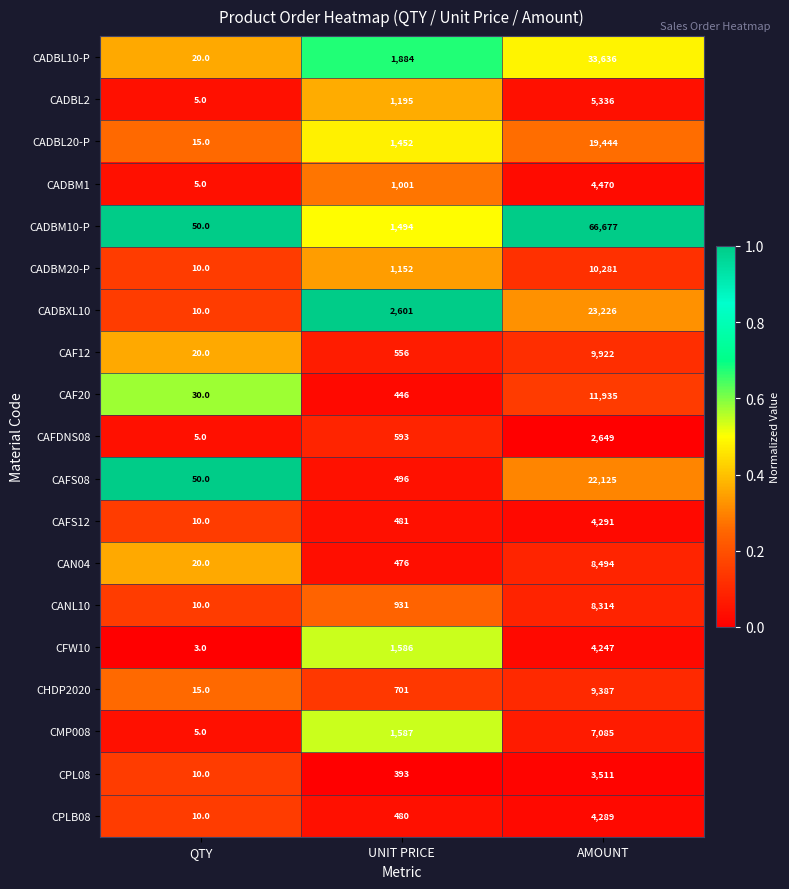

What is the sum of all CFW10 values?

5836